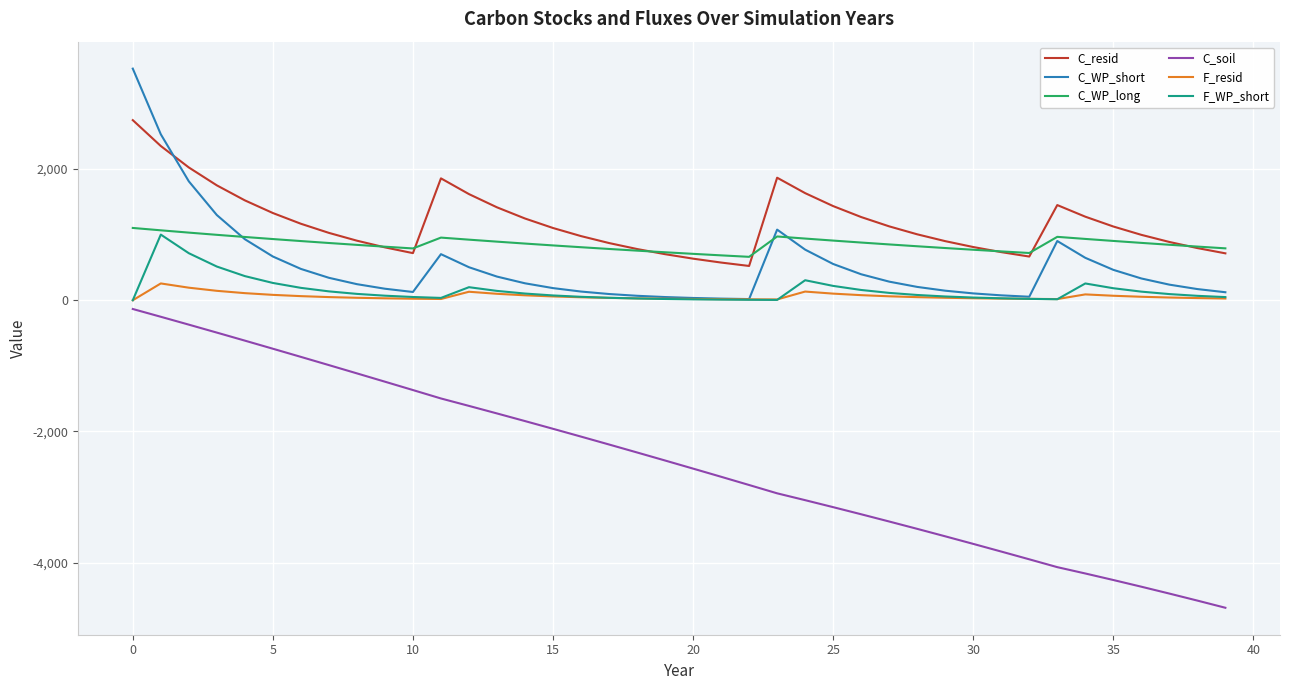

True or false: C_WP_long and C_soil cross at least once.

False